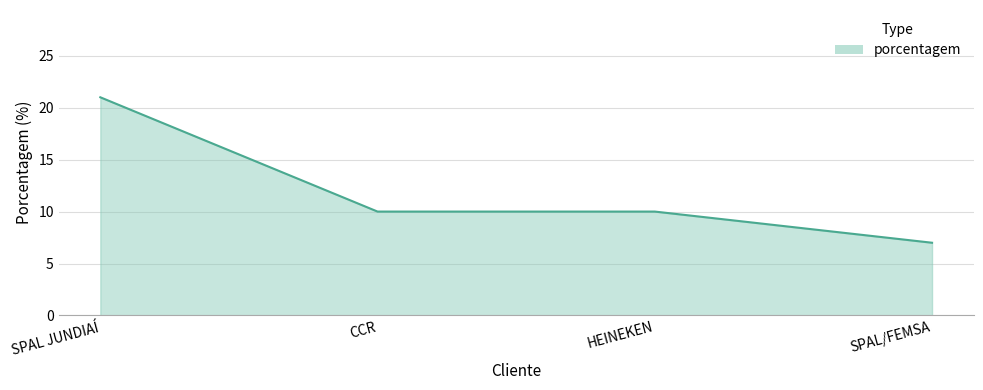

Which label corresponds to the largest value in the chart?

SPAL JUNDIAÍ